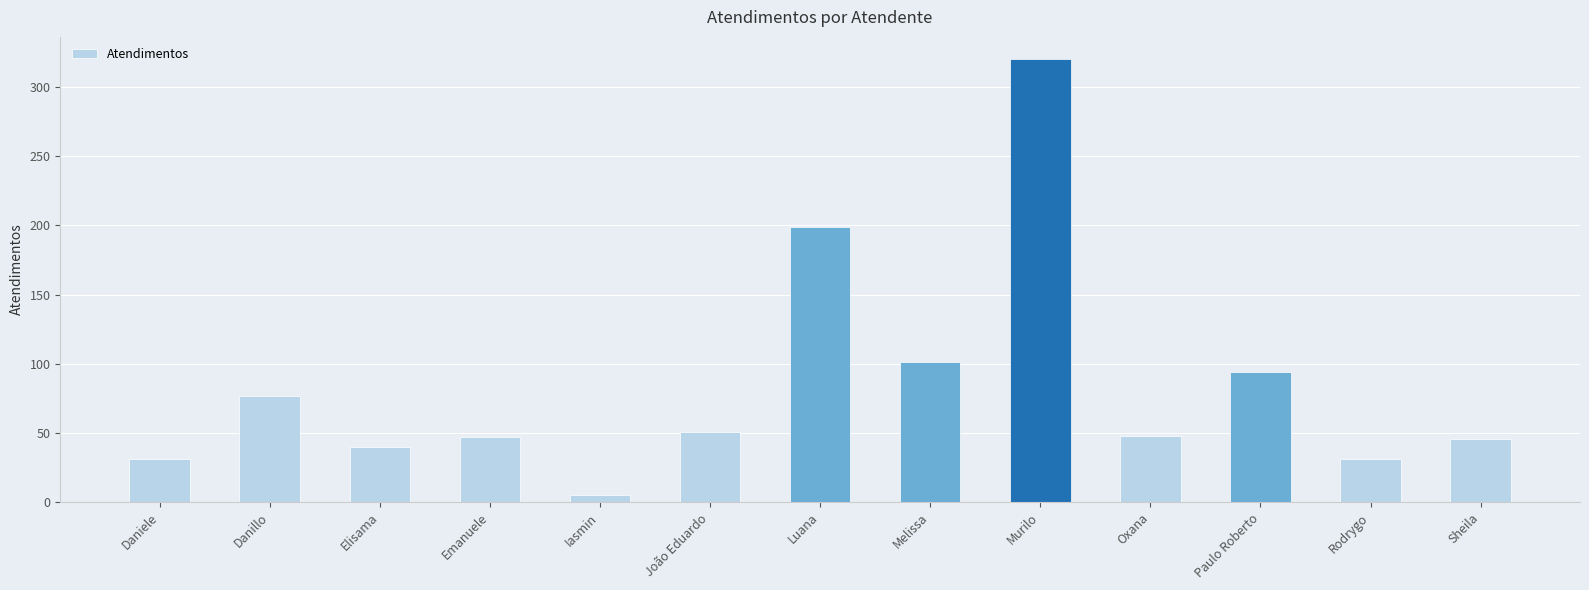

What is the maximum value shown in the chart?

320